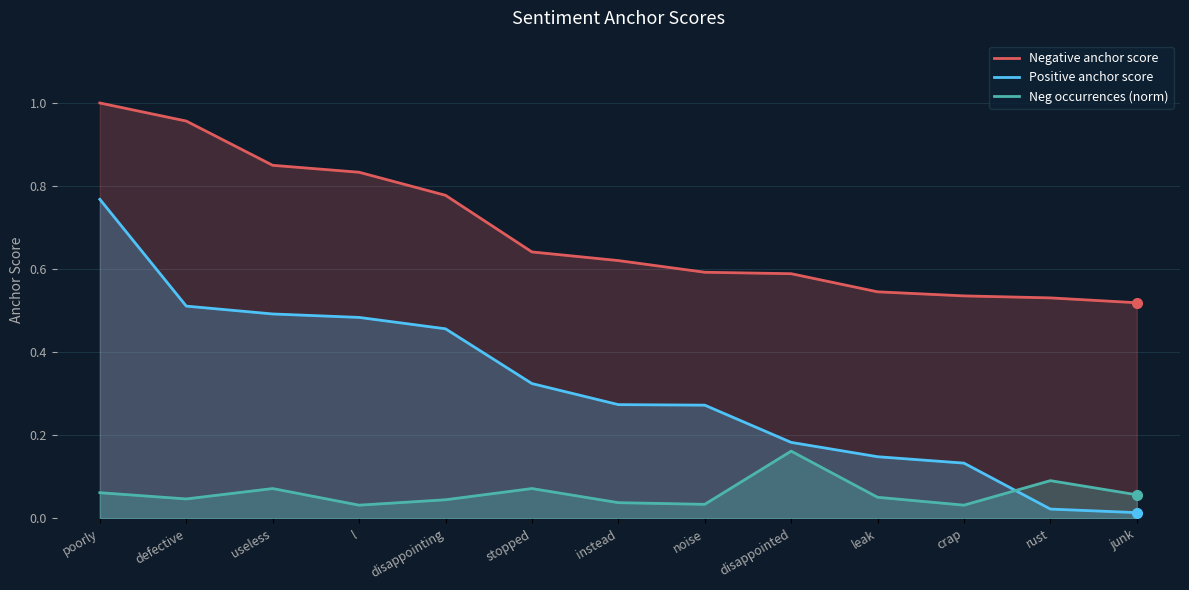

What is the sum of all Positive anchor score values?

4.1